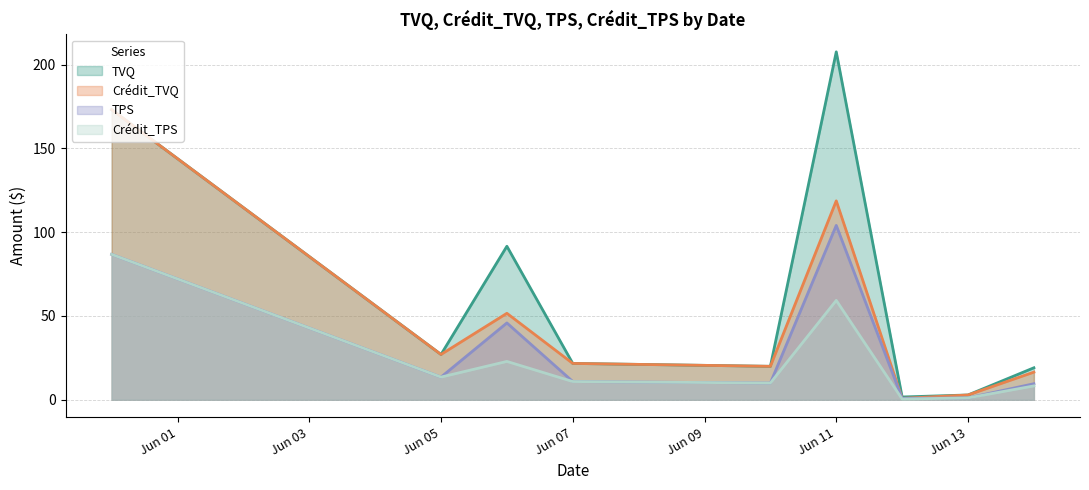

Which series has the widest spread of values?

TVQ